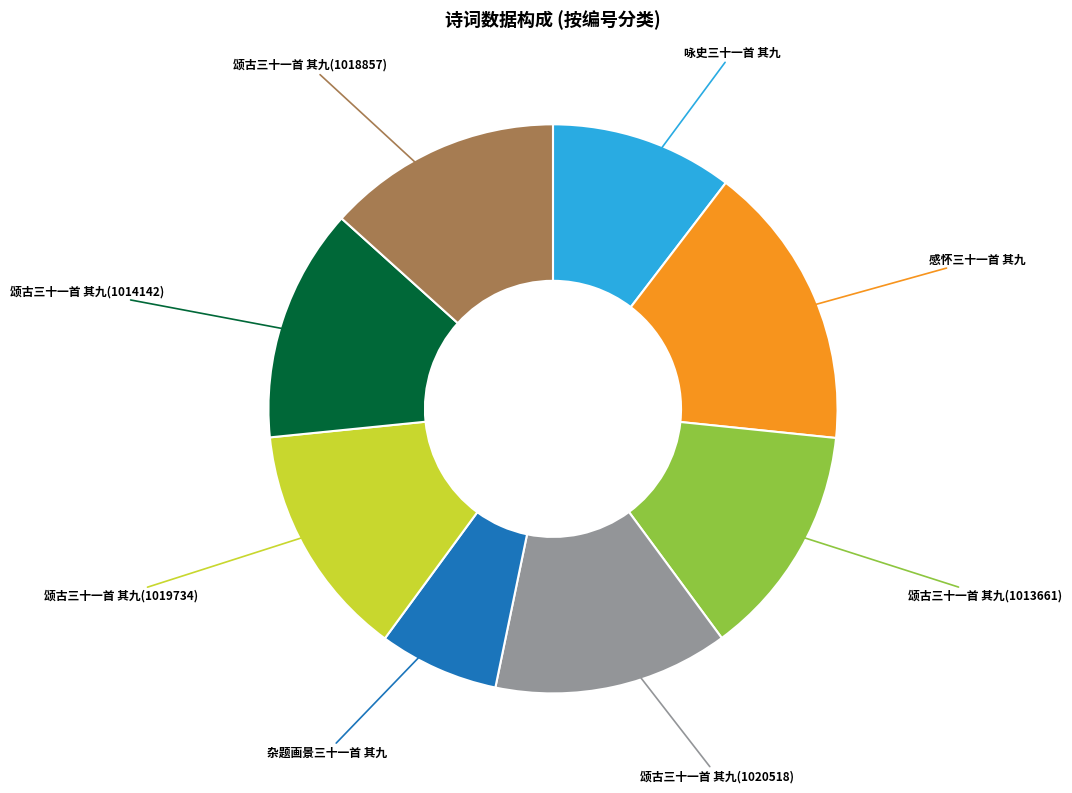

Which has a higher value, 颂古三十一首 其九(1018857) or 咏史三十一首 其九?

颂古三十一首 其九(1018857)